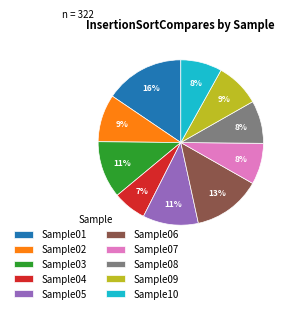

Which category has the biggest portion of the pie?

Sample01